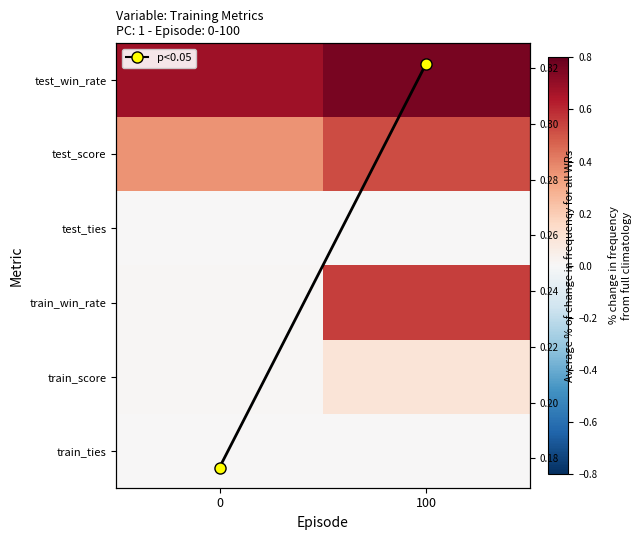

What is the difference between the train_win_rate values at 0 and 100?

0.5